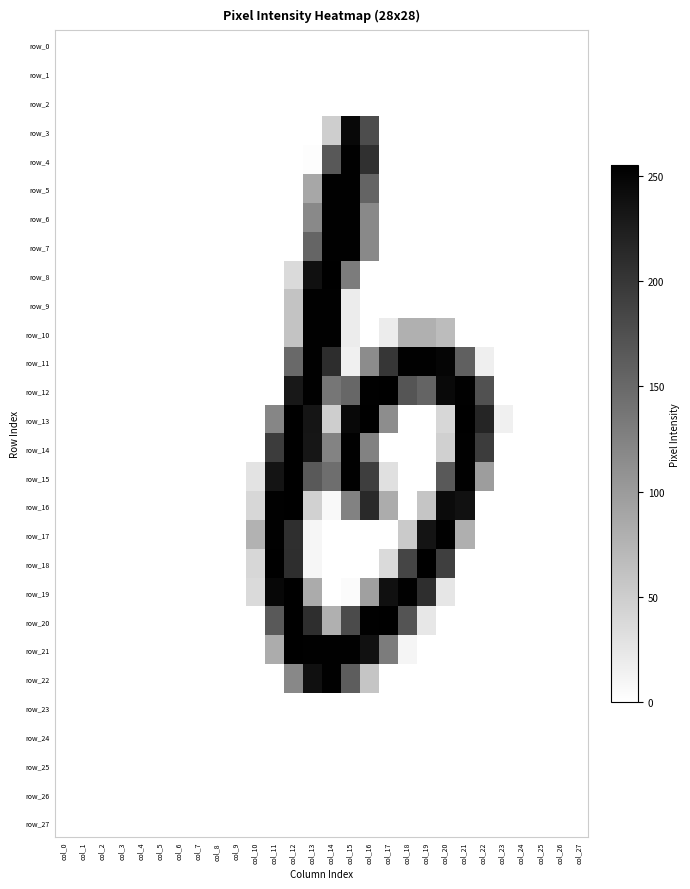

Reading left to right, list all the values displayed in this chart.

row_0: col_0=0	col_1=0	col_2=0	col_3=0	col_4=0	col_5=0	col_6=0	col_7=0	col_8=0	col_9=0	col_10=0	col_11=0	col_12=0	col_13=0	col_14=0	col_15=0	col_16=0	col_17=0	col_18=0	col_19=0	col_20=0	col_21=0	col_22=0	col_23=0	col_24=0	col_25=0	col_26=0	col_27=0
row_1: col_0=0	col_1=0	col_2=0	col_3=0	col_4=0	col_5=0	col_6=0	col_7=0	col_8=0	col_9=0	col_10=0	col_11=0	col_12=0	col_13=0	col_14=0	col_15=0	col_16=0	col_17=0	col_18=0	col_19=0	col_20=0	col_21=0	col_22=0	col_23=0	col_24=0	col_25=0	col_26=0	col_27=0
row_2: col_0=0	col_1=0	col_2=0	col_3=0	col_4=0	col_5=0	col_6=0	col_7=0	col_8=0	col_9=0	col_10=0	col_11=0	col_12=0	col_13=0	col_14=0	col_15=0	col_16=0	col_17=0	col_18=0	col_19=0	col_20=0	col_21=0	col_22=0	col_23=0	col_24=0	col_25=0	col_26=0	col_27=0
row_3: col_0=0	col_1=0	col_2=0	col_3=0	col_4=0	col_5=0	col_6=0	col_7=0	col_8=0	col_9=0	col_10=0	col_11=0	col_12=0	col_13=0	col_14=49	col_15=246	col_16=178	col_17=0	col_18=0	col_19=0	col_20=0	col_21=0	col_22=0	col_23=0	col_24=0	col_25=0	col_26=0	col_27=0
row_4: col_0=0	col_1=0	col_2=0	col_3=0	col_4=0	col_5=0	col_6=0	col_7=0	col_8=0	col_9=0	col_10=0	col_11=0	col_12=0	col_13=2	col_14=167	col_15=253	col_16=207	col_17=0	col_18=0	col_19=0	col_20=0	col_21=0	col_22=0	col_23=0	col_24=0	col_25=0	col_26=0	col_27=0
row_5: col_0=0	col_1=0	col_2=0	col_3=0	col_4=0	col_5=0	col_6=0	col_7=0	col_8=0	col_9=0	col_10=0	col_11=0	col_12=0	col_13=88	col_14=253	col_15=253	col_16=155	col_17=0	col_18=0	col_19=0	col_20=0	col_21=0	col_22=0	col_23=0	col_24=0	col_25=0	col_26=0	col_27=0
row_6: col_0=0	col_1=0	col_2=0	col_3=0	col_4=0	col_5=0	col_6=0	col_7=0	col_8=0	col_9=0	col_10=0	col_11=0	col_12=0	col_13=118	col_14=253	col_15=253	col_16=118	col_17=0	col_18=0	col_19=0	col_20=0	col_21=0	col_22=0	col_23=0	col_24=0	col_25=0	col_26=0	col_27=0
row_7: col_0=0	col_1=0	col_2=0	col_3=0	col_4=0	col_5=0	col_6=0	col_7=0	col_8=0	col_9=0	col_10=0	col_11=0	col_12=0	col_13=154	col_14=253	col_15=253	col_16=118	col_17=0	col_18=0	col_19=0	col_20=0	col_21=0	col_22=0	col_23=0	col_24=0	col_25=0	col_26=0	col_27=0
row_8: col_0=0	col_1=0	col_2=0	col_3=0	col_4=0	col_5=0	col_6=0	col_7=0	col_8=0	col_9=0	col_10=0	col_11=0	col_12=37	col_13=239	col_14=254	col_15=131	col_16=0	col_17=0	col_18=0	col_19=0	col_20=0	col_21=0	col_22=0	col_23=0	col_24=0	col_25=0	col_26=0	col_27=0
row_9: col_0=0	col_1=0	col_2=0	col_3=0	col_4=0	col_5=0	col_6=0	col_7=0	col_8=0	col_9=0	col_10=0	col_11=0	col_12=59	col_13=253	col_14=253	col_15=19	col_16=0	col_17=0	col_18=0	col_19=0	col_20=0	col_21=0	col_22=0	col_23=0	col_24=0	col_25=0	col_26=0	col_27=0
row_10: col_0=0	col_1=0	col_2=0	col_3=0	col_4=0	col_5=0	col_6=0	col_7=0	col_8=0	col_9=0	col_10=0	col_11=0	col_12=59	col_13=253	col_14=253	col_15=19	col_16=0	col_17=19	col_18=79	col_19=79	col_20=67	col_21=0	col_22=0	col_23=0	col_24=0	col_25=0	col_26=0	col_27=0
row_11: col_0=0	col_1=0	col_2=0	col_3=0	col_4=0	col_5=0	col_6=0	col_7=0	col_8=0	col_9=0	col_10=0	col_11=0	col_12=149	col_13=253	col_14=210	col_15=15	col_16=115	col_17=201	col_18=253	col_19=253	col_20=250	col_21=159	col_22=16	col_23=0	col_24=0	col_25=0	col_26=0	col_27=0
row_12: col_0=0	col_1=0	col_2=0	col_3=0	col_4=0	col_5=0	col_6=0	col_7=0	col_8=0	col_9=0	col_10=0	col_11=0	col_12=231	col_13=253	col_14=137	col_15=152	col_16=253	col_17=254	col_18=170	col_19=155	col_20=245	col_21=253	col_22=173	col_23=0	col_24=0	col_25=0	col_26=0	col_27=0
row_13: col_0=0	col_1=0	col_2=0	col_3=0	col_4=0	col_5=0	col_6=0	col_7=0	col_8=0	col_9=0	col_10=0	col_11=121	col_12=255	col_13=234	col_14=49	col_15=246	col_16=254	col_17=114	col_18=0	col_19=0	col_20=40	col_21=254	col_22=218	col_23=15	col_24=0	col_25=0	col_26=0	col_27=0
row_14: col_0=0	col_1=0	col_2=0	col_3=0	col_4=0	col_5=0	col_6=0	col_7=0	col_8=0	col_9=0	col_10=0	col_11=195	col_12=254	col_13=233	col_14=124	col_15=253	col_16=125	col_17=0	col_18=0	col_19=0	col_20=47	col_21=253	col_22=195	col_23=0	col_24=0	col_25=0	col_26=0	col_27=0
row_15: col_0=0	col_1=0	col_2=0	col_3=0	col_4=0	col_5=0	col_6=0	col_7=0	col_8=0	col_9=0	col_10=28	col_11=235	col_12=254	col_13=165	col_14=145	col_15=253	col_16=193	col_17=31	col_18=0	col_19=0	col_20=166	col_21=253	col_22=98	col_23=0	col_24=0	col_25=0	col_26=0	col_27=0
row_16: col_0=0	col_1=0	col_2=0	col_3=0	col_4=0	col_5=0	col_6=0	col_7=0	col_8=0	col_9=0	col_10=40	col_11=253	col_12=254	col_13=46	col_14=6	col_15=125	col_16=213	col_17=83	col_18=0	col_19=58	col_20=244	col_21=237	col_22=0	col_23=0	col_24=0	col_25=0	col_26=0	col_27=0
row_17: col_0=0	col_1=0	col_2=0	col_3=0	col_4=0	col_5=0	col_6=0	col_7=0	col_8=0	col_9=0	col_10=77	col_11=253	col_12=208	col_13=9	col_14=0	col_15=0	col_16=0	col_17=0	col_18=53	col_19=235	col_20=253	col_21=80	col_22=0	col_23=0	col_24=0	col_25=0	col_26=0	col_27=0
row_18: col_0=0	col_1=0	col_2=0	col_3=0	col_4=0	col_5=0	col_6=0	col_7=0	col_8=0	col_9=0	col_10=40	col_11=254	col_12=209	col_13=9	col_14=0	col_15=0	col_16=0	col_17=37	col_18=186	col_19=254	col_20=192	col_21=0	col_22=0	col_23=0	col_24=0	col_25=0	col_26=0	col_27=0
row_19: col_0=0	col_1=0	col_2=0	col_3=0	col_4=0	col_5=0	col_6=0	col_7=0	col_8=0	col_9=0	col_10=37	col_11=248	col_12=254	col_13=84	col_14=0	col_15=4	col_16=95	col_17=239	col_18=253	col_19=209	col_20=25	col_21=0	col_22=0	col_23=0	col_24=0	col_25=0	col_26=0	col_27=0
row_20: col_0=0	col_1=0	col_2=0	col_3=0	col_4=0	col_5=0	col_6=0	col_7=0	col_8=0	col_9=0	col_10=0	col_11=165	col_12=254	col_13=209	col_14=79	col_15=180	col_16=253	col_17=254	col_18=171	col_19=24	col_20=0	col_21=0	col_22=0	col_23=0	col_24=0	col_25=0	col_26=0	col_27=0
row_21: col_0=0	col_1=0	col_2=0	col_3=0	col_4=0	col_5=0	col_6=0	col_7=0	col_8=0	col_9=0	col_10=0	col_11=83	col_12=254	col_13=253	col_14=253	col_15=253	col_16=237	col_17=131	col_18=10	col_19=0	col_20=0	col_21=0	col_22=0	col_23=0	col_24=0	col_25=0	col_26=0	col_27=0
row_22: col_0=0	col_1=0	col_2=0	col_3=0	col_4=0	col_5=0	col_6=0	col_7=0	col_8=0	col_9=0	col_10=0	col_11=0	col_12=119	col_13=238	col_14=253	col_15=162	col_16=58	col_17=0	col_18=0	col_19=0	col_20=0	col_21=0	col_22=0	col_23=0	col_24=0	col_25=0	col_26=0	col_27=0
row_23: col_0=0	col_1=0	col_2=0	col_3=0	col_4=0	col_5=0	col_6=0	col_7=0	col_8=0	col_9=0	col_10=0	col_11=0	col_12=0	col_13=0	col_14=0	col_15=0	col_16=0	col_17=0	col_18=0	col_19=0	col_20=0	col_21=0	col_22=0	col_23=0	col_24=0	col_25=0	col_26=0	col_27=0
row_24: col_0=0	col_1=0	col_2=0	col_3=0	col_4=0	col_5=0	col_6=0	col_7=0	col_8=0	col_9=0	col_10=0	col_11=0	col_12=0	col_13=0	col_14=0	col_15=0	col_16=0	col_17=0	col_18=0	col_19=0	col_20=0	col_21=0	col_22=0	col_23=0	col_24=0	col_25=0	col_26=0	col_27=0
row_25: col_0=0	col_1=0	col_2=0	col_3=0	col_4=0	col_5=0	col_6=0	col_7=0	col_8=0	col_9=0	col_10=0	col_11=0	col_12=0	col_13=0	col_14=0	col_15=0	col_16=0	col_17=0	col_18=0	col_19=0	col_20=0	col_21=0	col_22=0	col_23=0	col_24=0	col_25=0	col_26=0	col_27=0
row_26: col_0=0	col_1=0	col_2=0	col_3=0	col_4=0	col_5=0	col_6=0	col_7=0	col_8=0	col_9=0	col_10=0	col_11=0	col_12=0	col_13=0	col_14=0	col_15=0	col_16=0	col_17=0	col_18=0	col_19=0	col_20=0	col_21=0	col_22=0	col_23=0	col_24=0	col_25=0	col_26=0	col_27=0
row_27: col_0=0	col_1=0	col_2=0	col_3=0	col_4=0	col_5=0	col_6=0	col_7=0	col_8=0	col_9=0	col_10=0	col_11=0	col_12=0	col_13=0	col_14=0	col_15=0	col_16=0	col_17=0	col_18=0	col_19=0	col_20=0	col_21=0	col_22=0	col_23=0	col_24=0	col_25=0	col_26=0	col_27=0